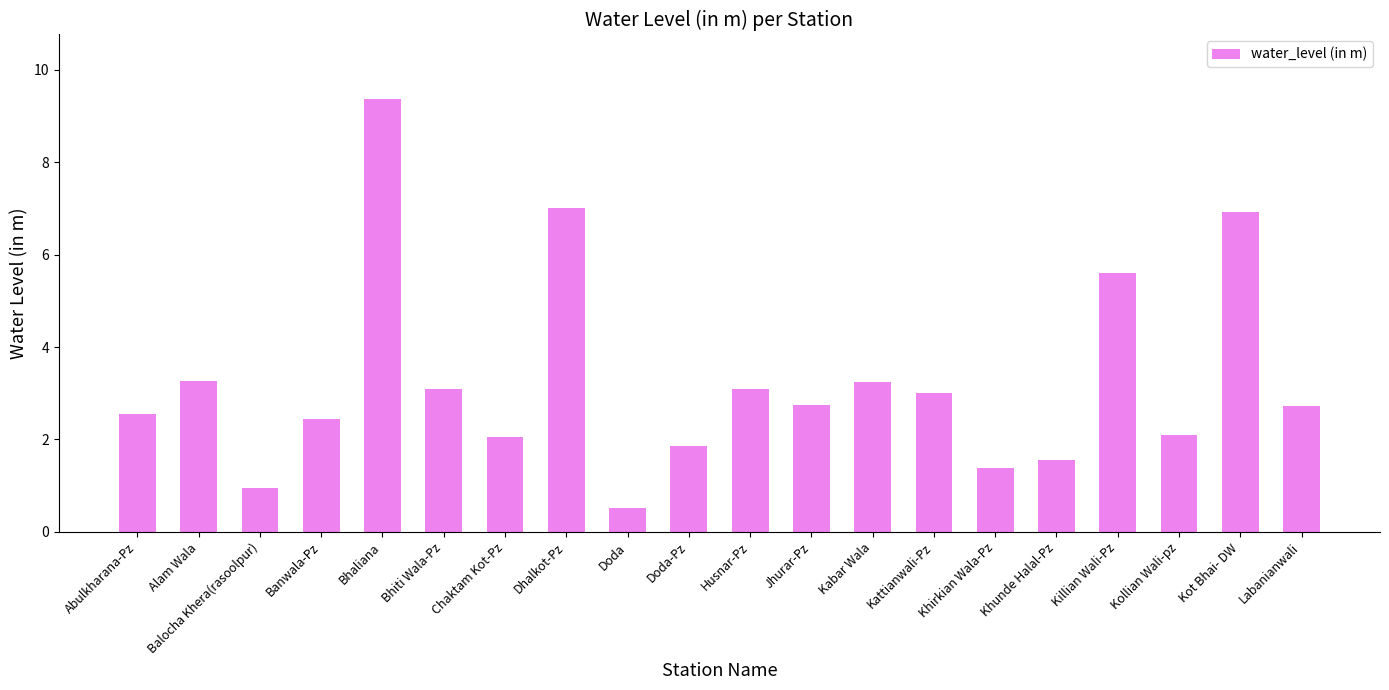

Is it true that the value at Jhurar-Pz is 3.8?

False